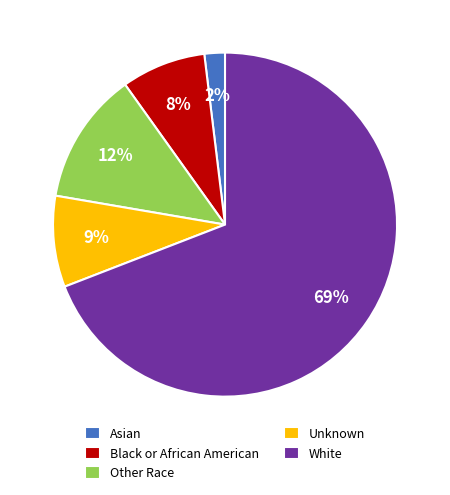

Count the number of slices in the pie.

5